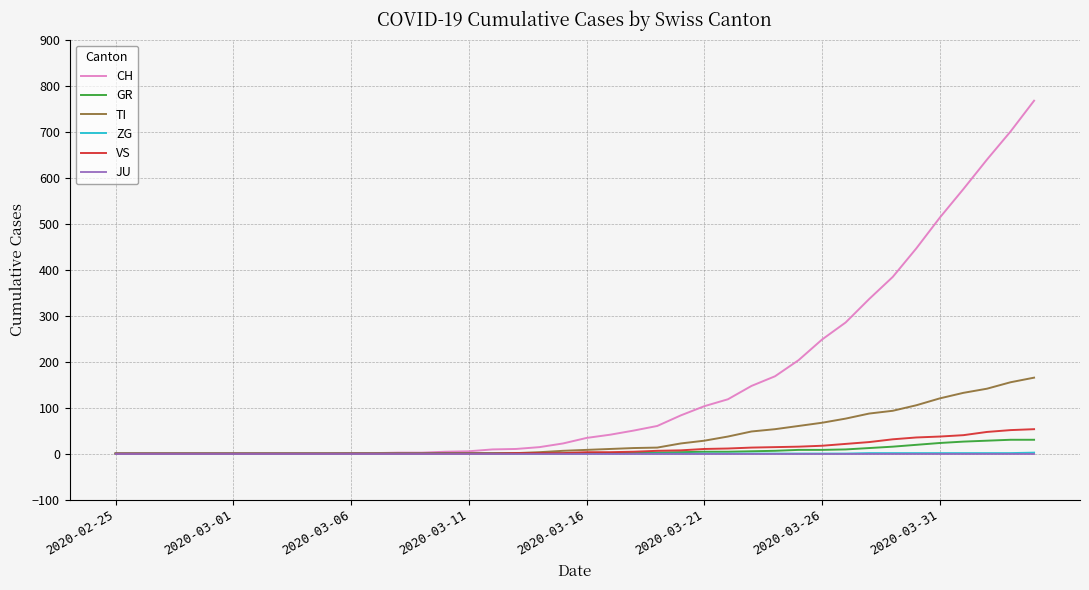

What is the greatest value displayed?

767